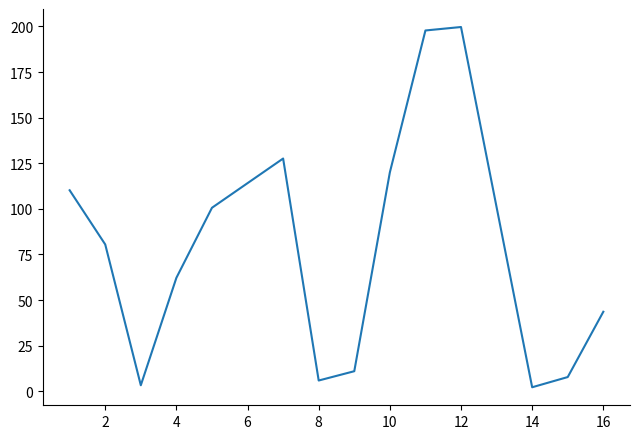

What is the maximum value shown in the chart?

199.7